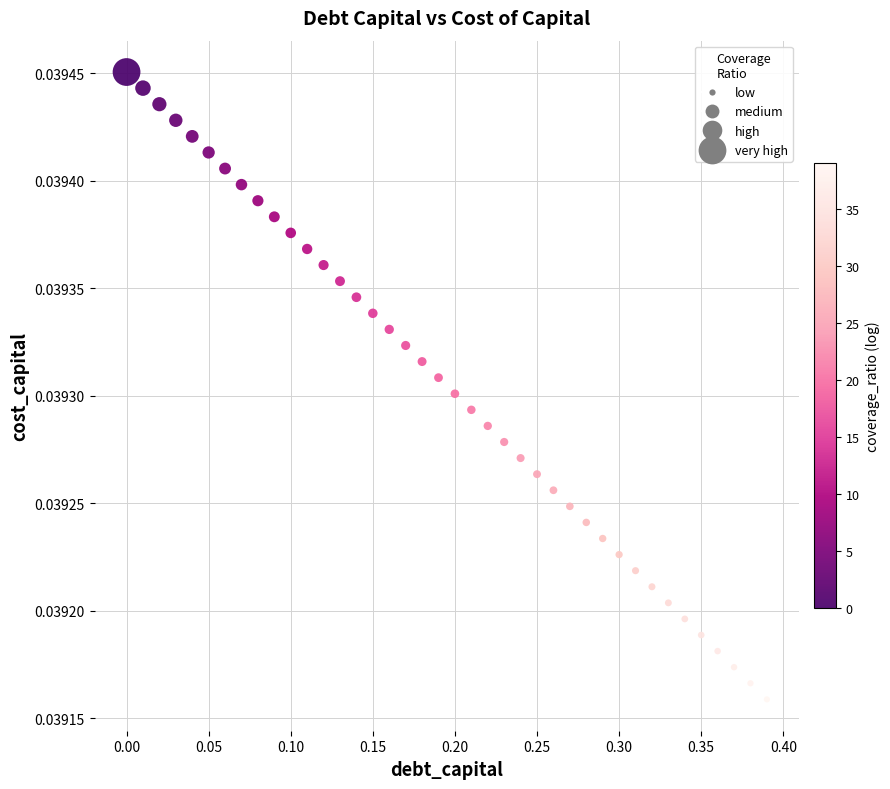

What is the range of X values (max minus min)?

0.4